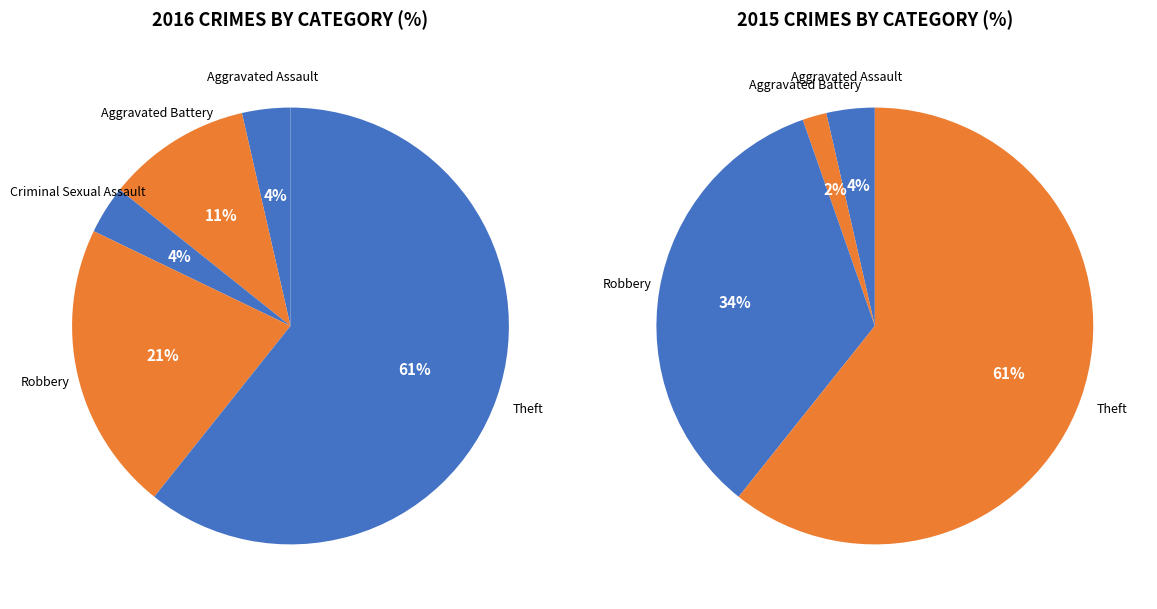

Which has a higher value, Aggravated Battery or Robbery?

Robbery